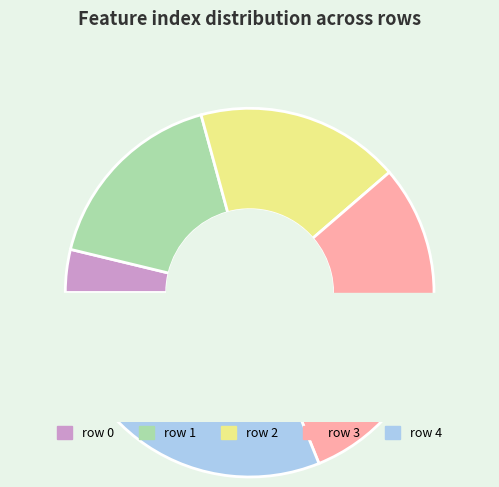

Rank the categories by value from lowest to highest.

0, 1, 2, 3, 4